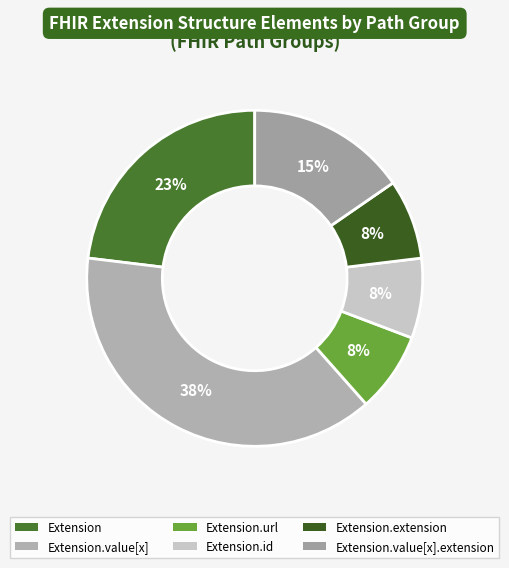

Does Extension.value[x] represent more than half of the total?

No